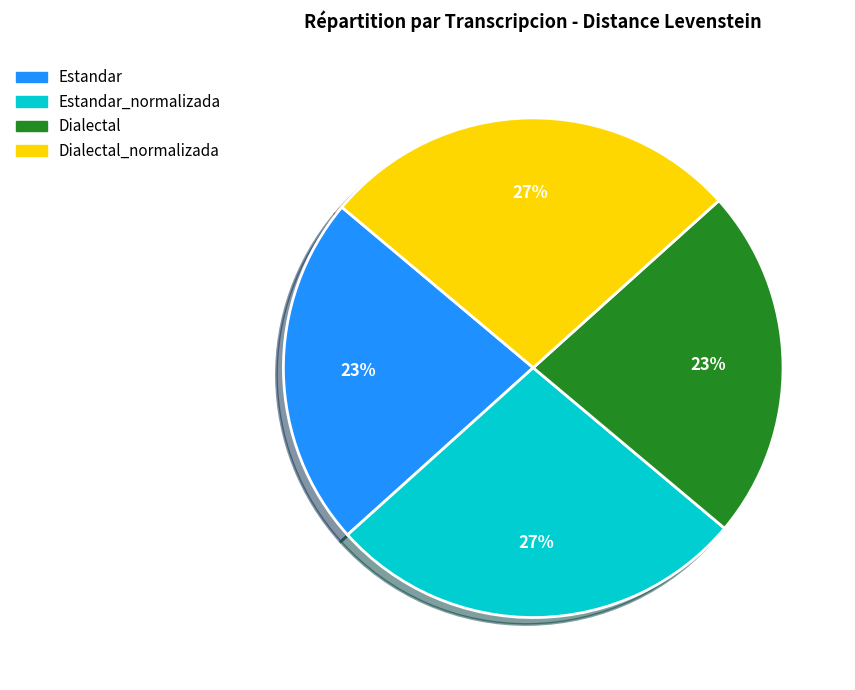

To the nearest percent, what percentage of the pie is Estandar_normalizada?

27%